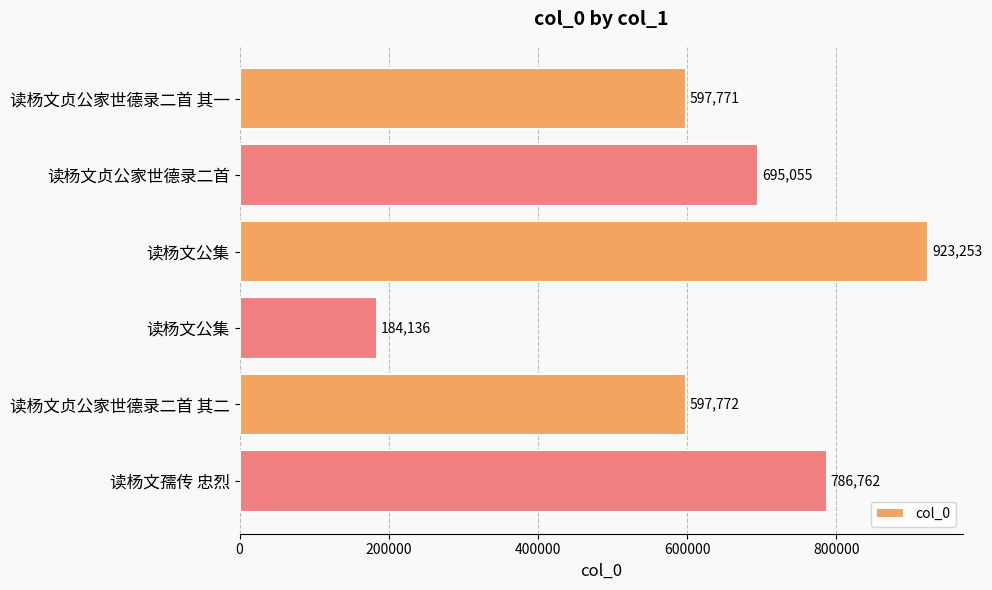

What is the average value?

630792